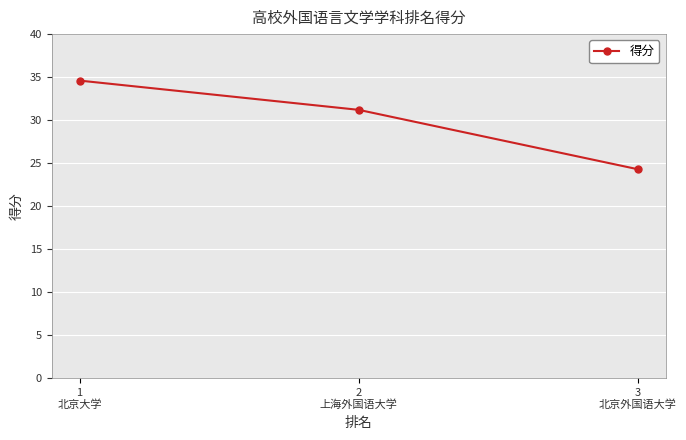

What is the sum of the values at 1
北京大学 and 2
上海外国语大学?

65.8